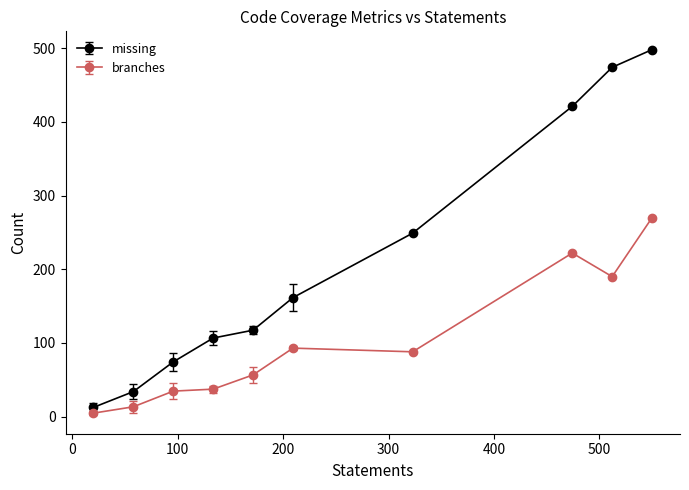

Which series has the widest spread of values?

missing